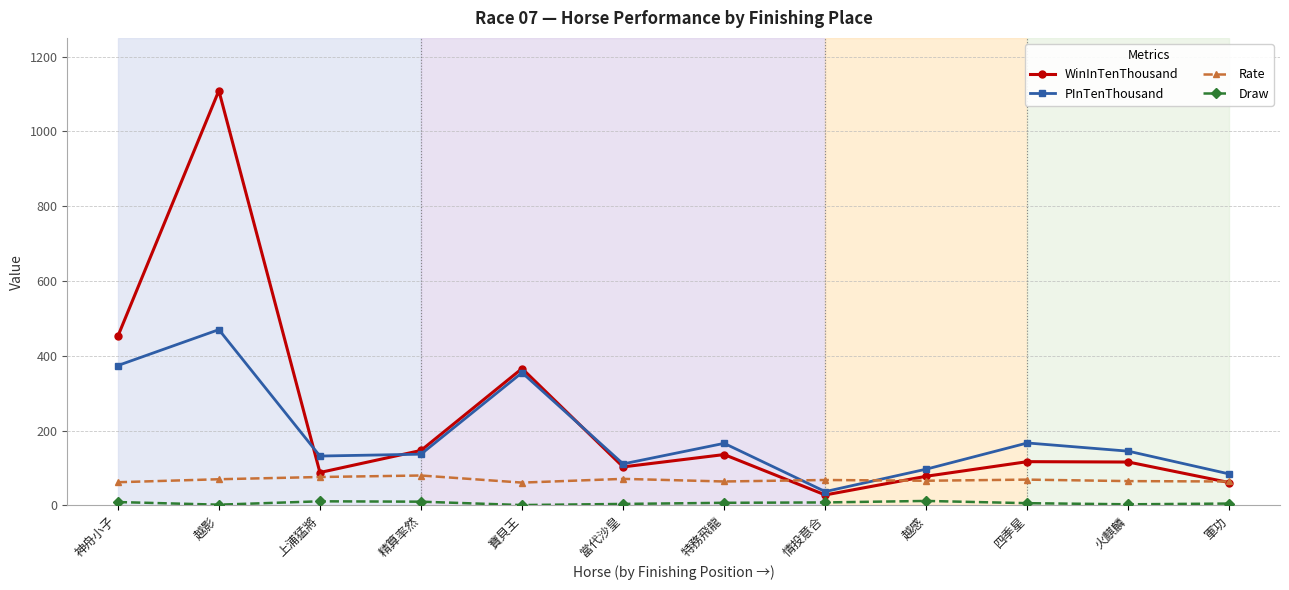

How many categories are shown in the chart?

12